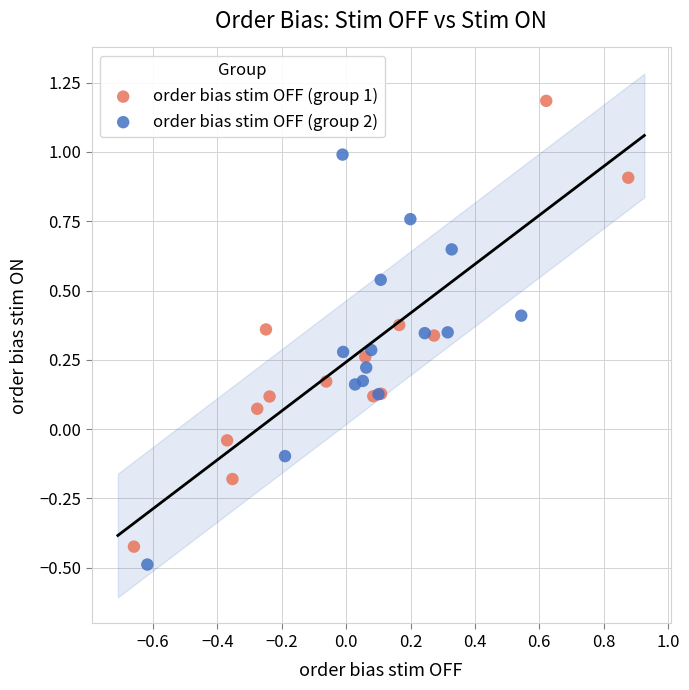

Which series contains the highest Y value?

order bias stim OFF (group 1)